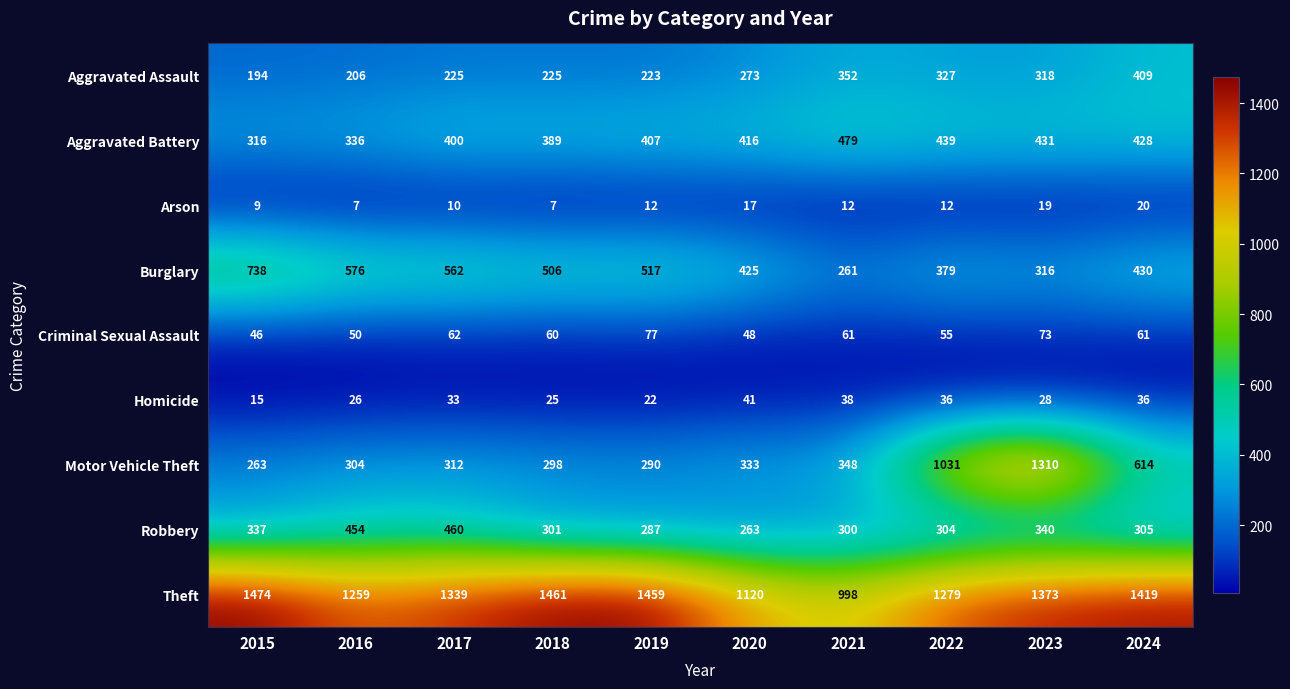

Read the Criminal Sexual Assault value at 2015, to the nearest 10.

50